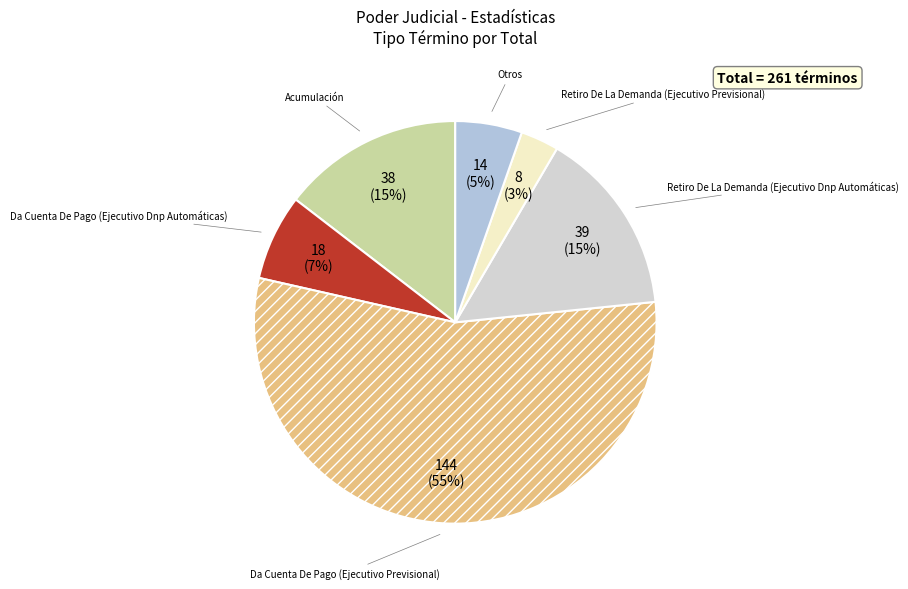

What percentage is the Acumulación slice, to the nearest percent?

15%